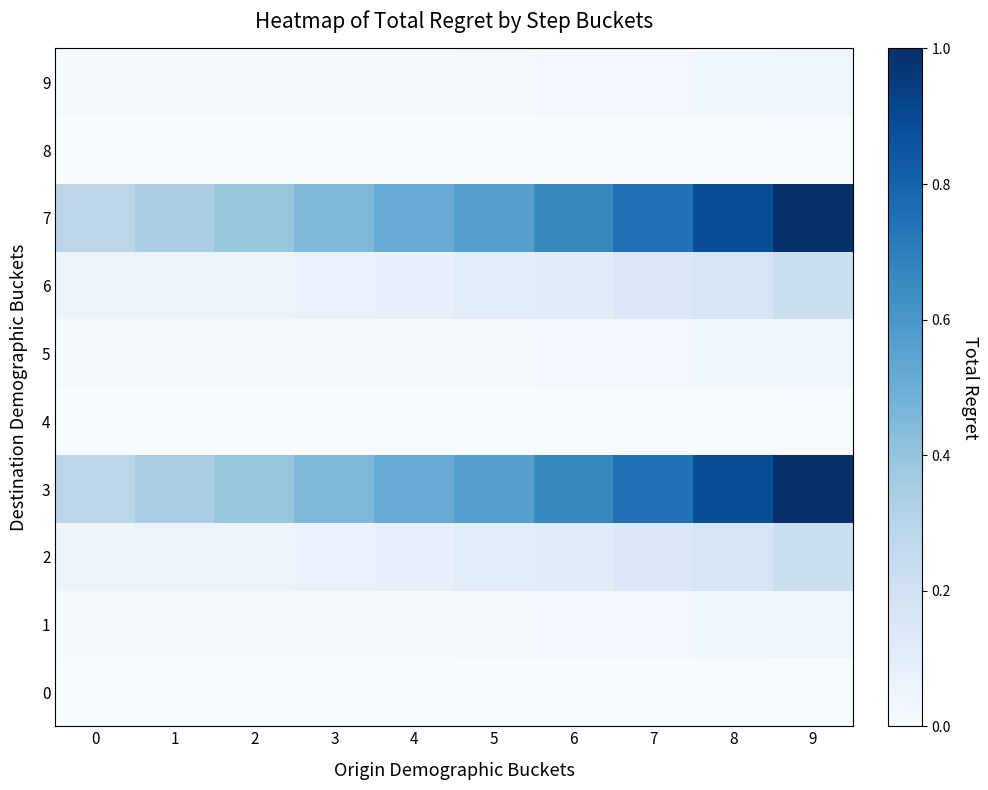

At 2, list the series in order from smallest to largest.

0, 4, 8, 1, 5, 9, 2, 6, 3, 7